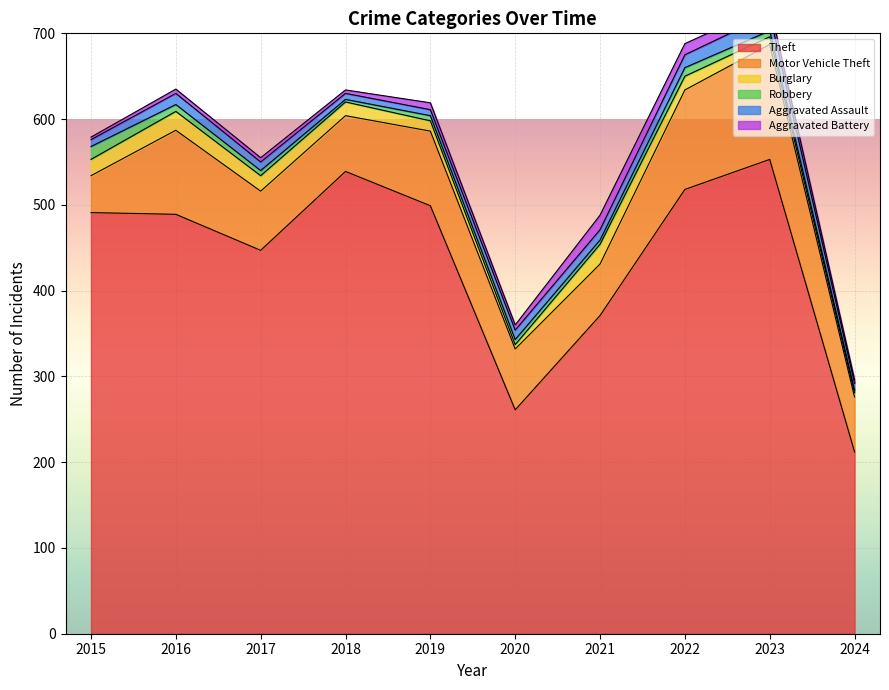

The value of Theft at 2015 is 491. True or false?

True